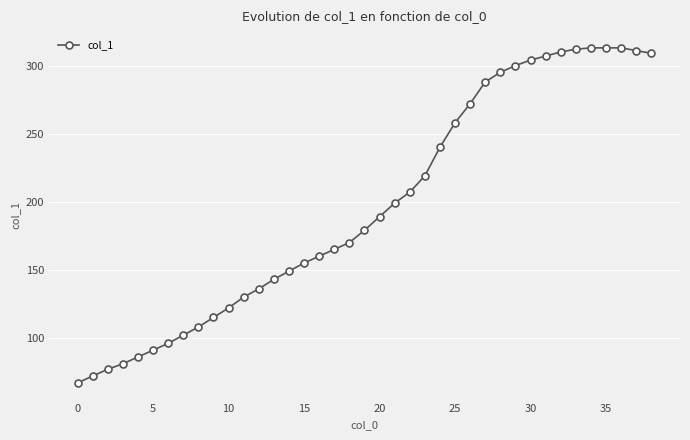

What is the sum of all values?

7663